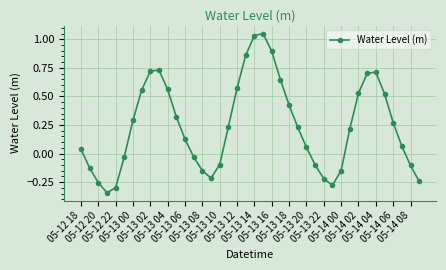

How many interior local peaks (higher than both neighbors) does the data have?

3